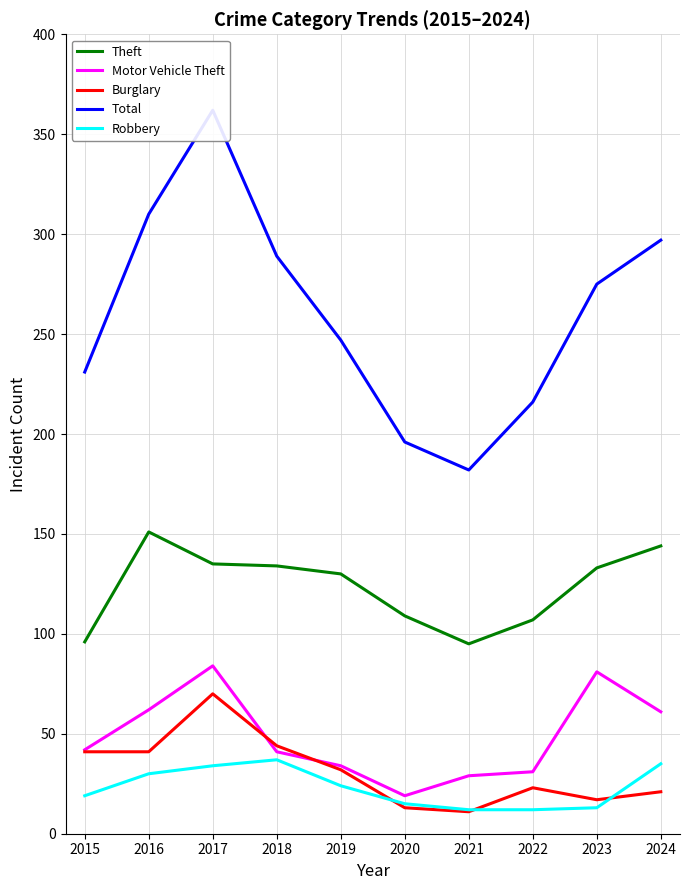

How many data points in Theft are above 133?

4